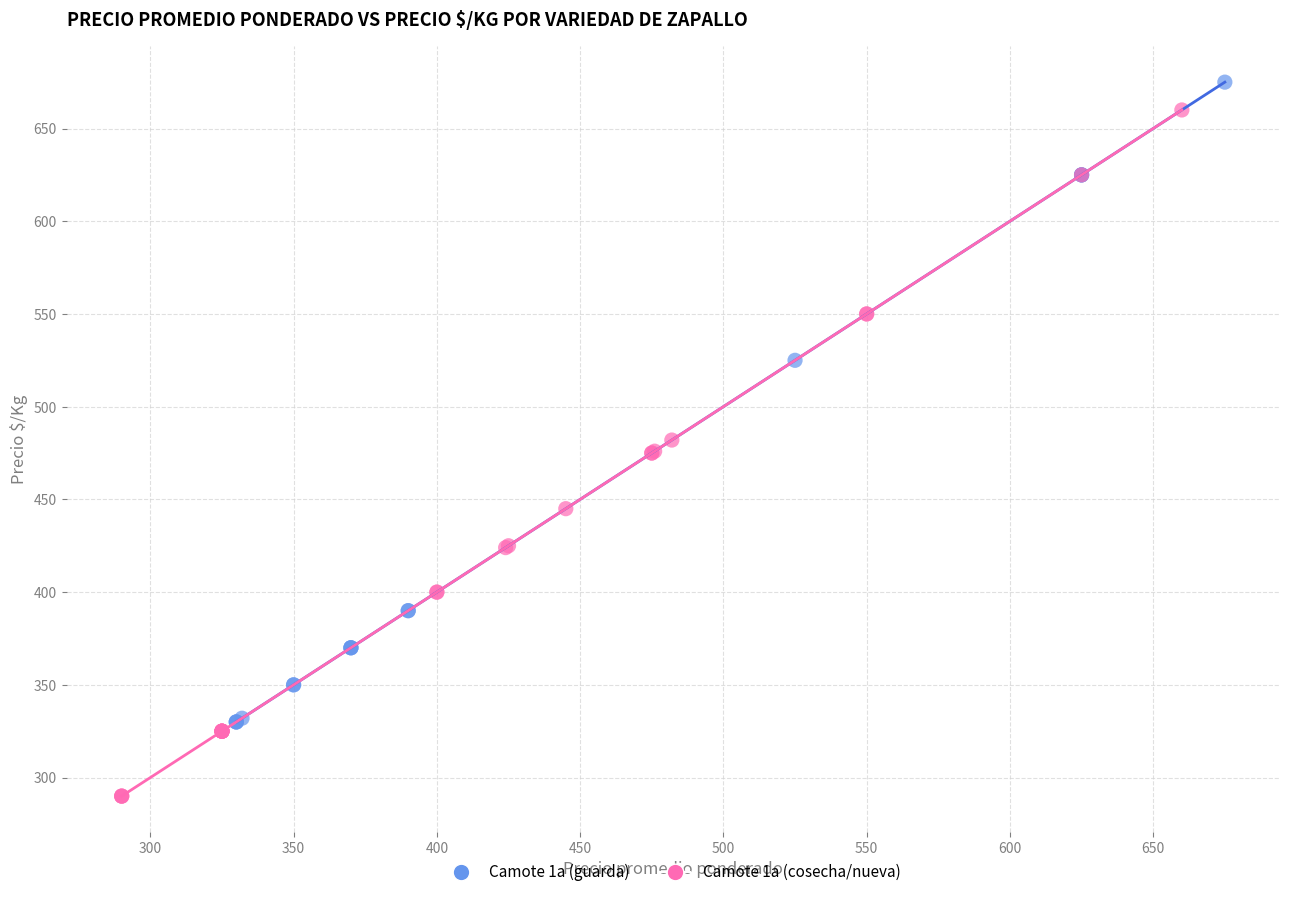

Which series reaches the minimum Y coordinate?

Camote 1a (cosecha/nueva)